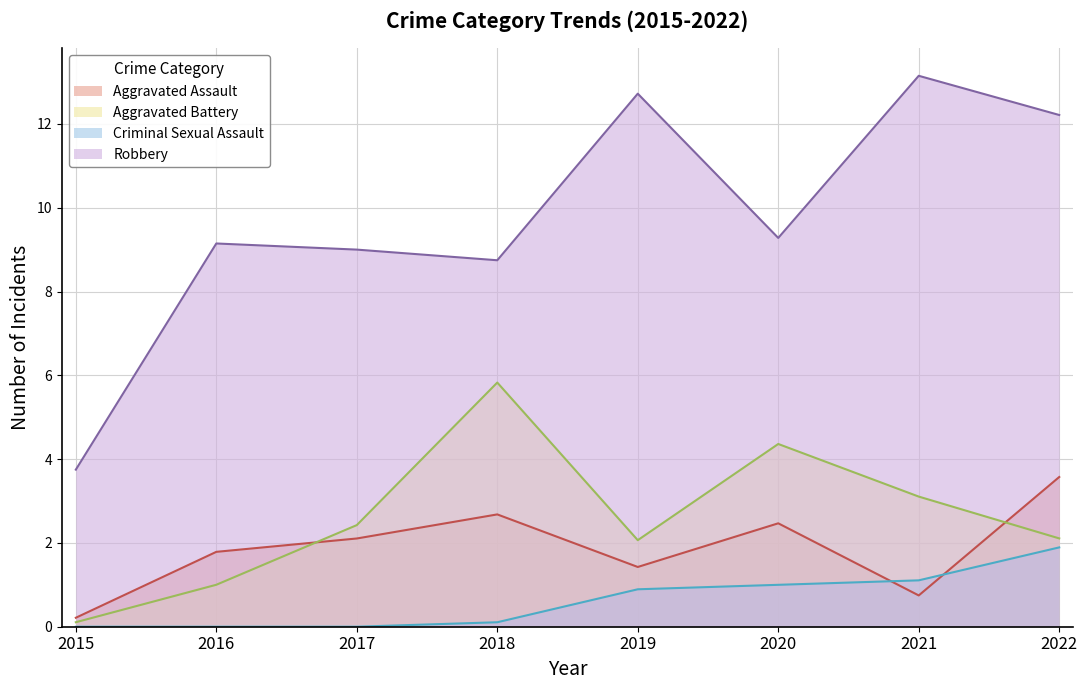

Which has a higher value, 2022 or 2015?

2022